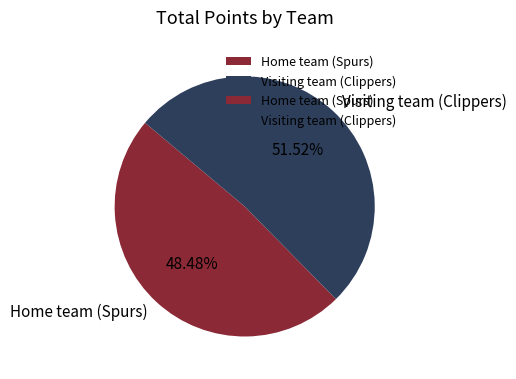

To the nearest percent, what percentage of the pie is Visiting team (Clippers)?

52%